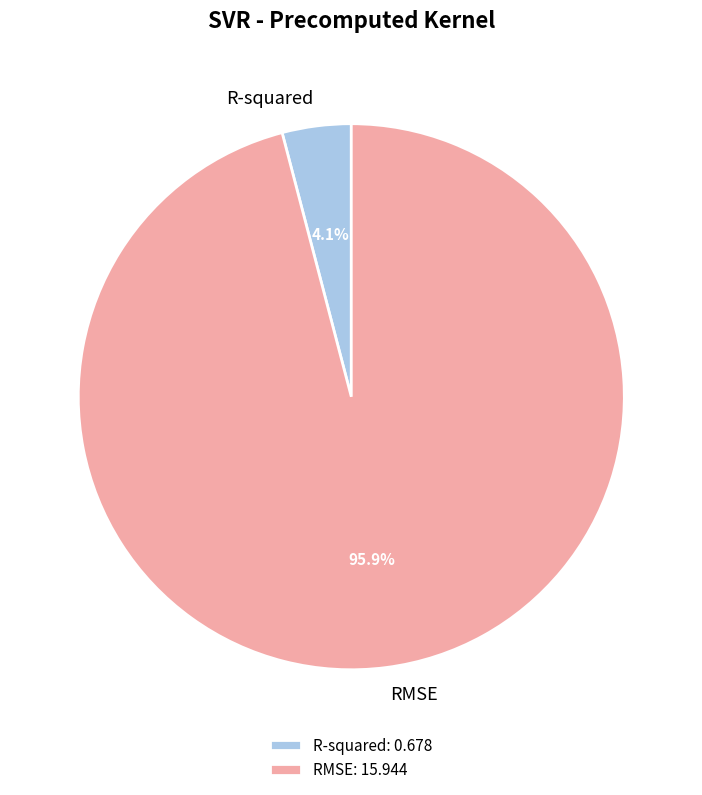

Does R-squared account for over 50% of the chart?

No